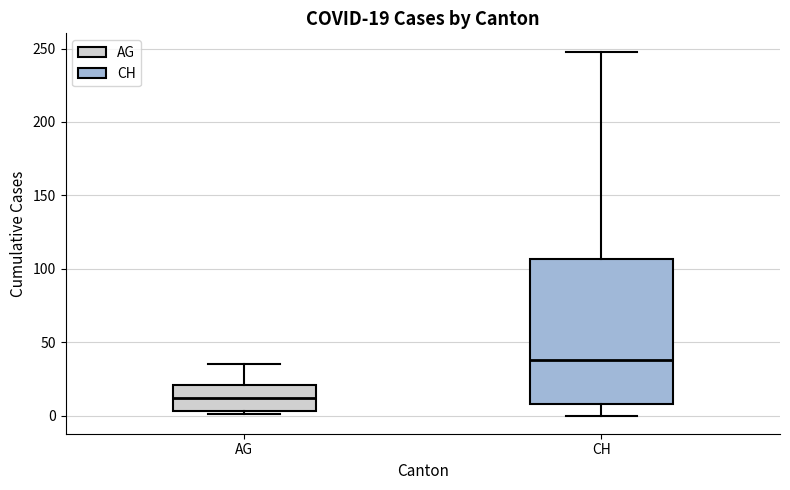

Which box has the lowest median line?

AG